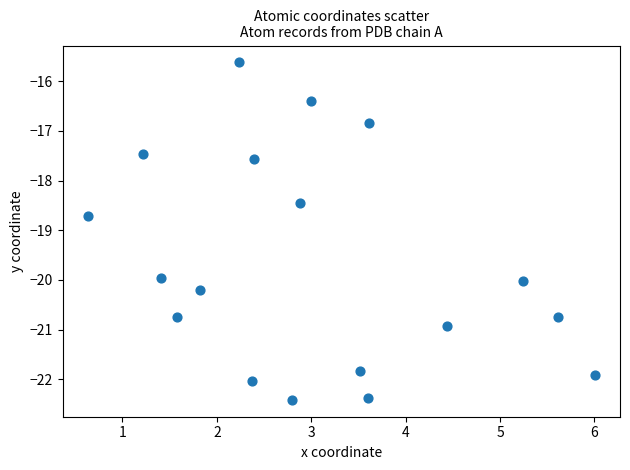

What Y value in the scatter plot is closest to -19?

-18.7